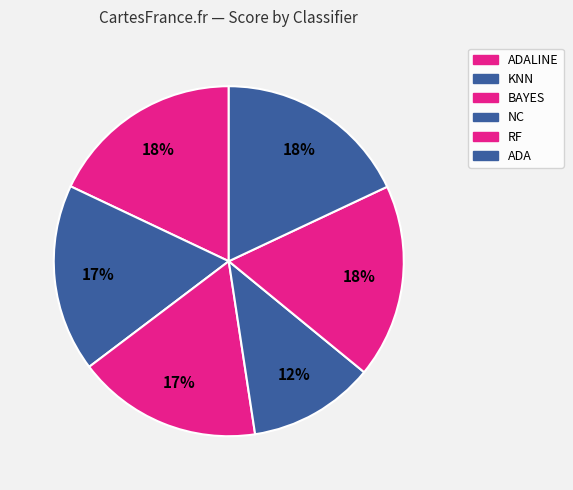

What is the largest slice in the pie chart?

RF